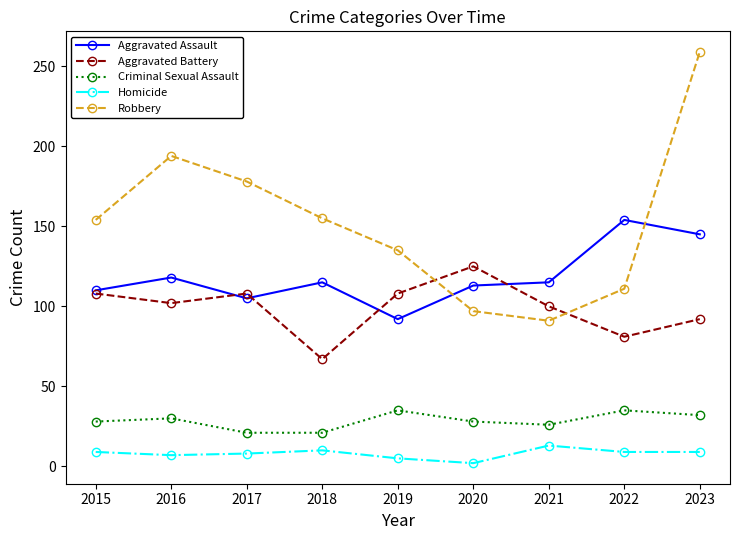

In Aggravated Assault, how many points are higher than both neighbors (excluding endpoints)?

3